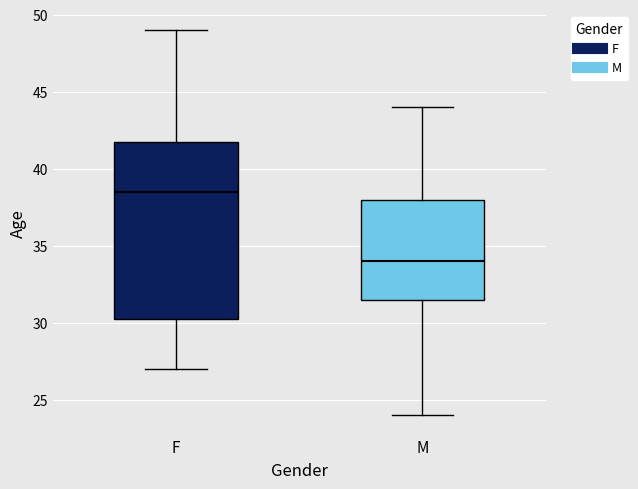

Which box's median line is the lowest?

M